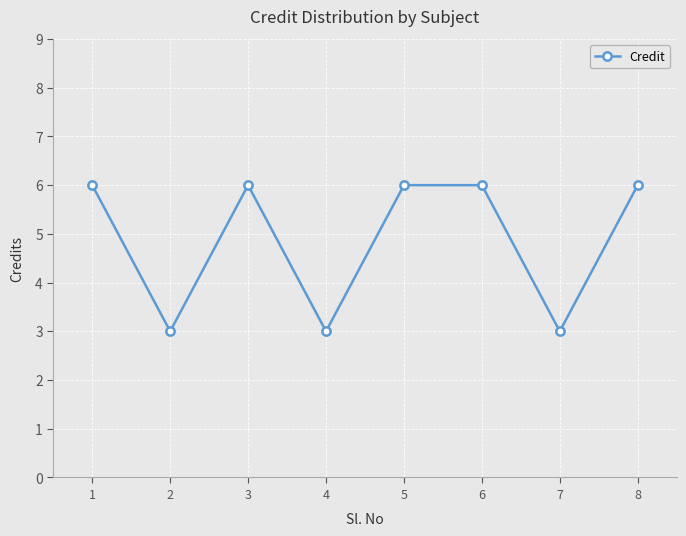

What value does the data have at 5?

6